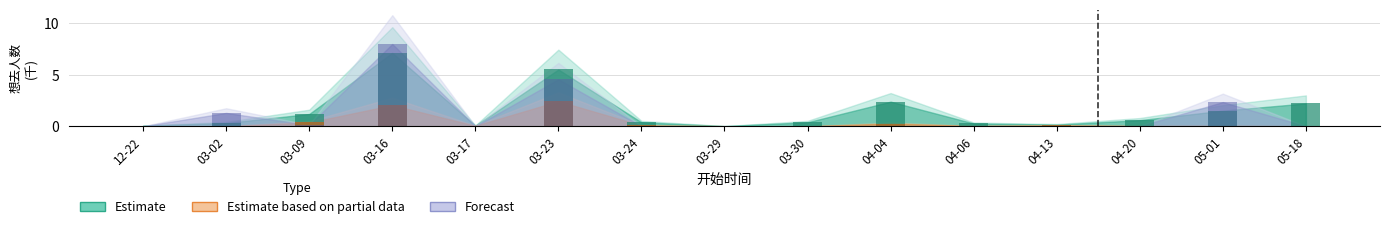

What is the label of the 14th bar from the right?

03-02